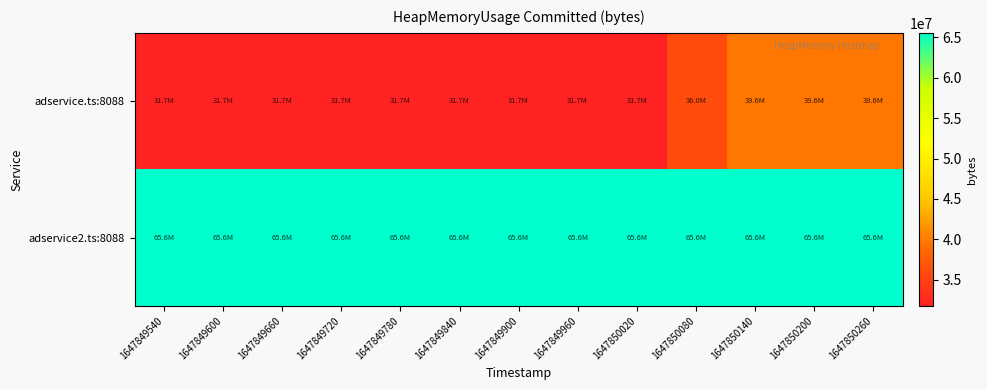

Which series changed the most between 1647849540 and 1647849900?

adservice.ts:8088